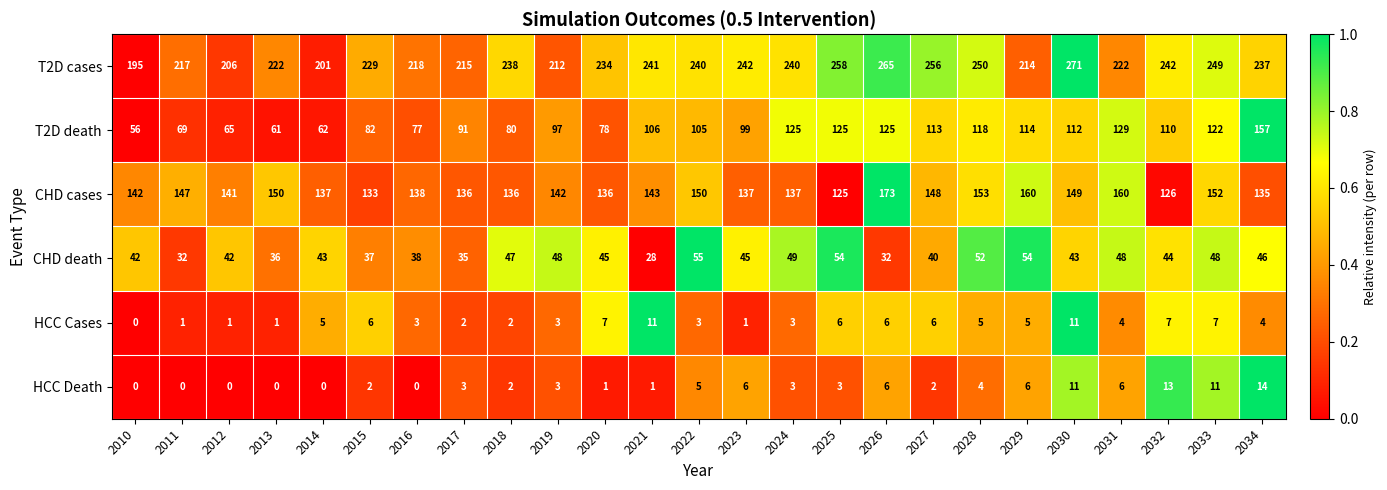

Rank the series by their maximum value, from highest to lowest.

T2D cases, CHD cases, T2D death, CHD death, HCC Death, HCC Cases